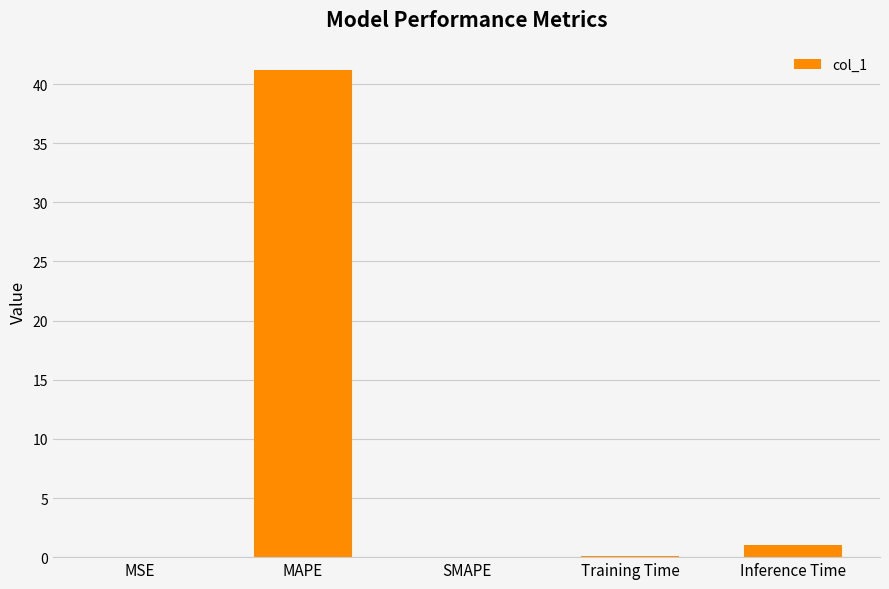

What is the sum of all values?

42.4